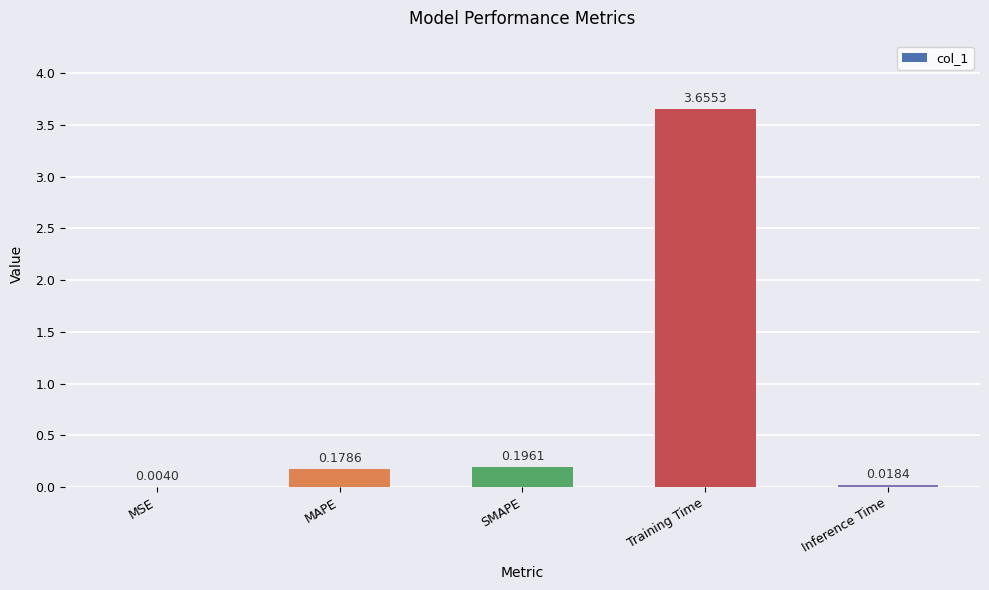

What is the change in value from MSE to SMAPE?

+0.2